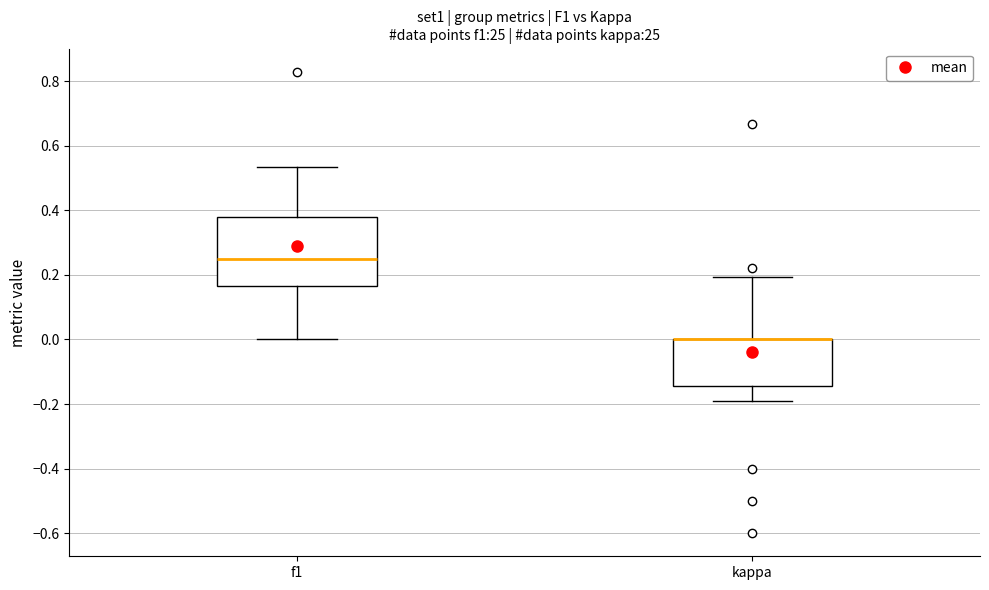

Reading left to right, transcribe this box plot: for each box, give where its median line is, the range the box spans, and where its two whiskers end, as read against the y-axis. The values are not printed on the chart, so give them approximately, as read against the axis.

f1: median 0.26, box 0.16 to 0.38, whiskers 0.00 to 0.54
kappa: median 0.00 (drawn on the box's upper edge), box -0.14 to 0.00, whiskers -0.18 to 0.20